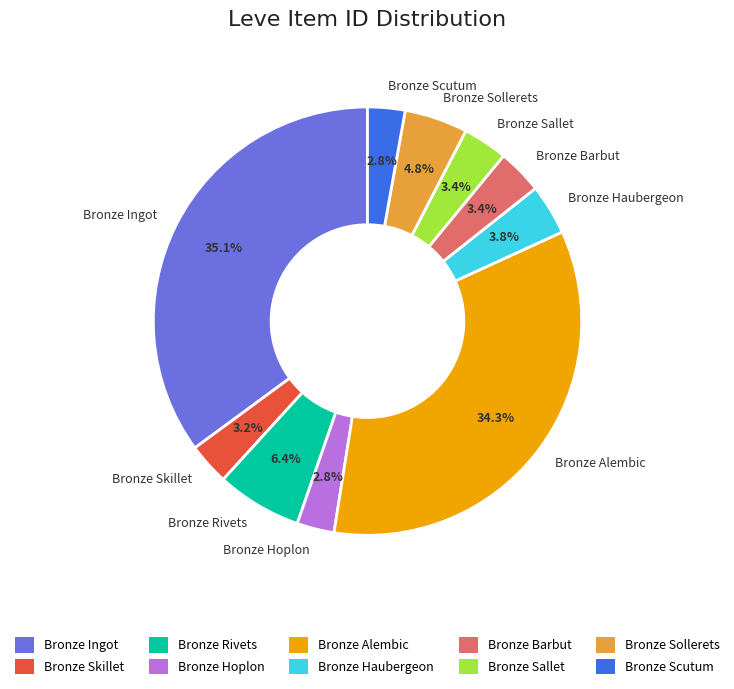

What percentage is the Bronze Skillet slice, to the nearest percent?

3%